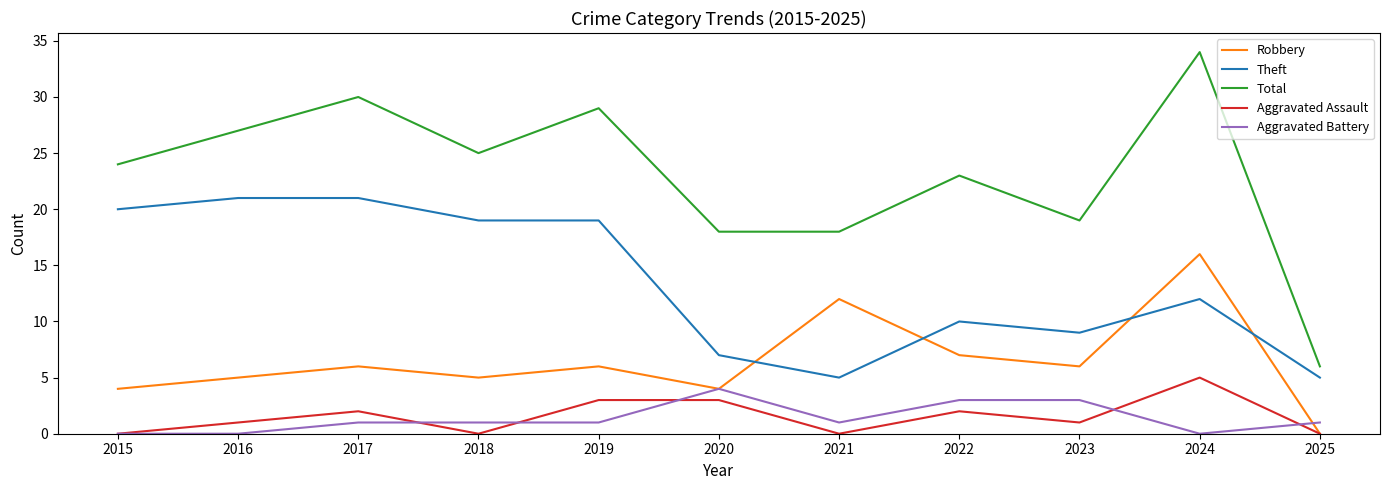

What is the sum of the Theft values at 2021 and 2022?

15